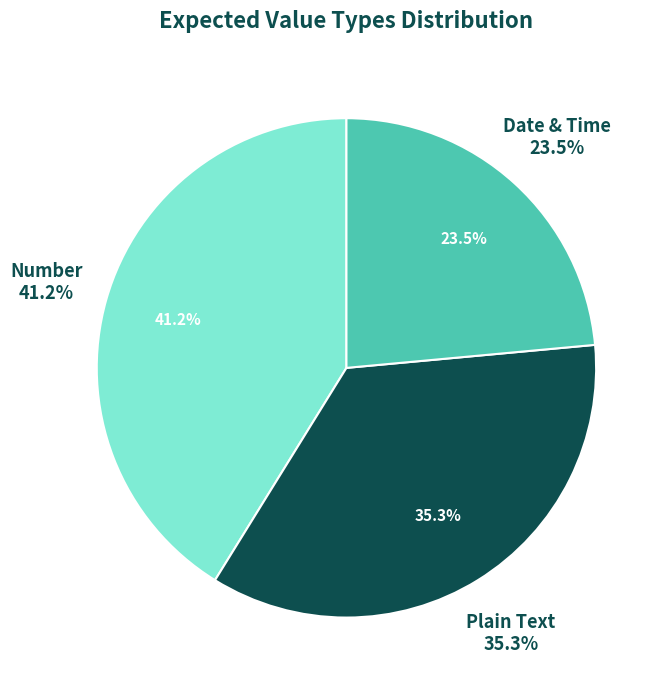

Which has a higher value, Number or Plain Text?

Number